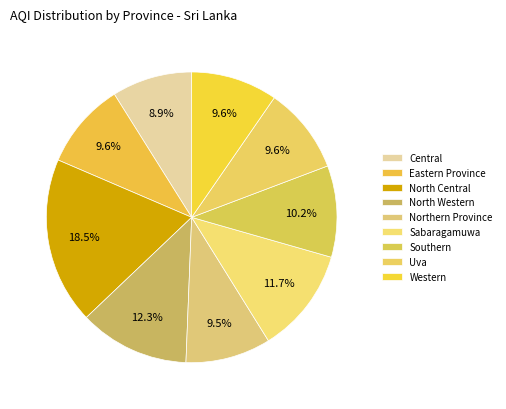

To the nearest percent, what is the average slice percentage?

11%